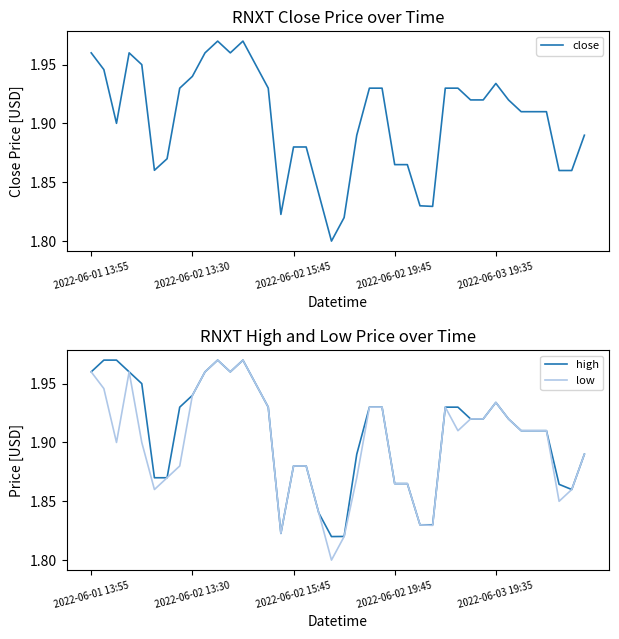

List the series in order of their peak value, lowest first.

close, high, low